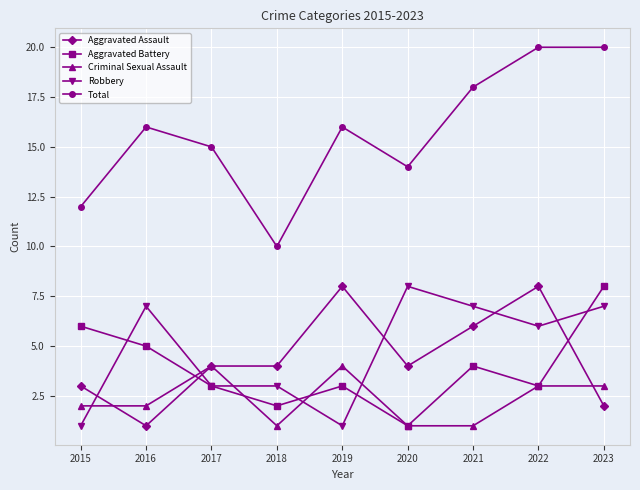

What is the total value across all series at 2018?

20